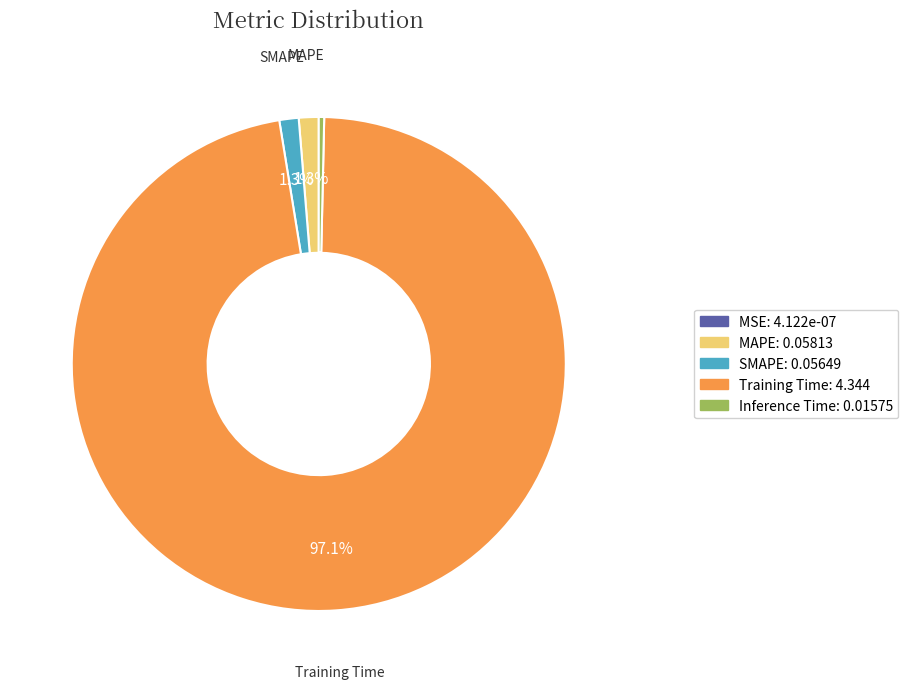

Do MAPE and Inference Time together represent more than half of the pie?

No